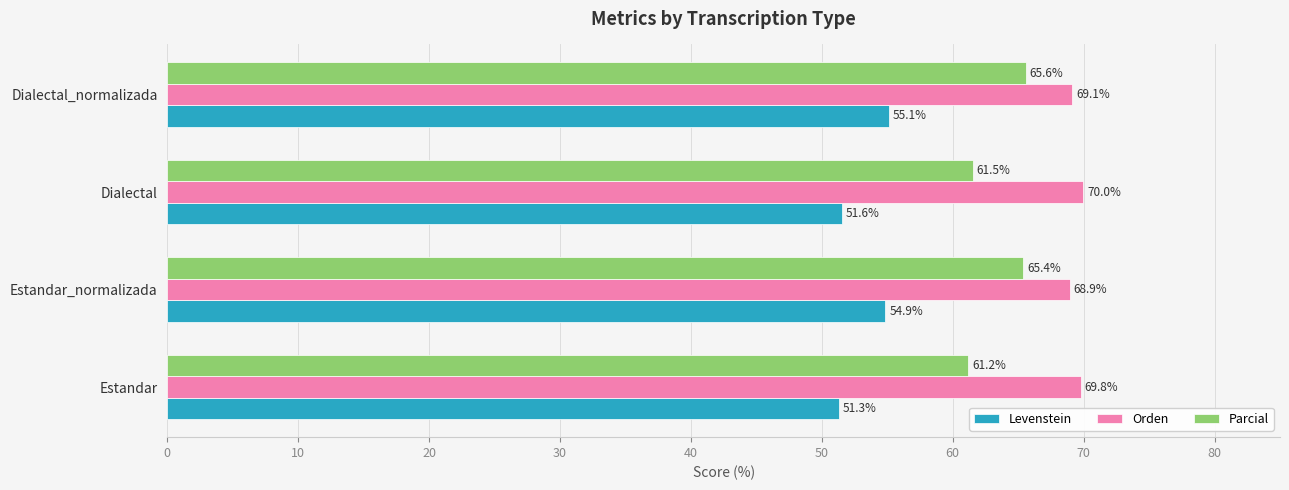

What is the difference between the second highest and second lowest values in the Parcial series?

3.9